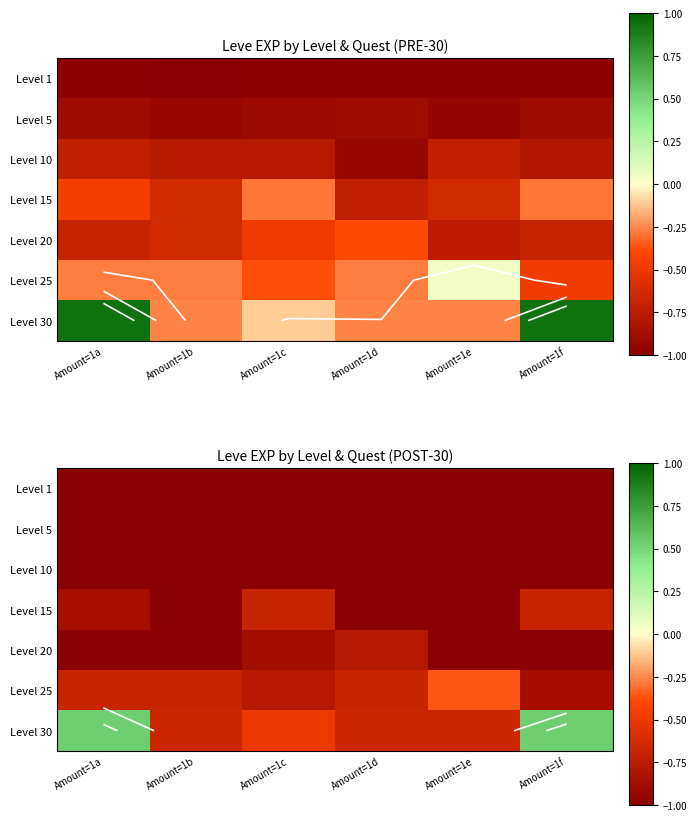

Which series changed the most between Amount=1a and Amount=1d?

Level 30